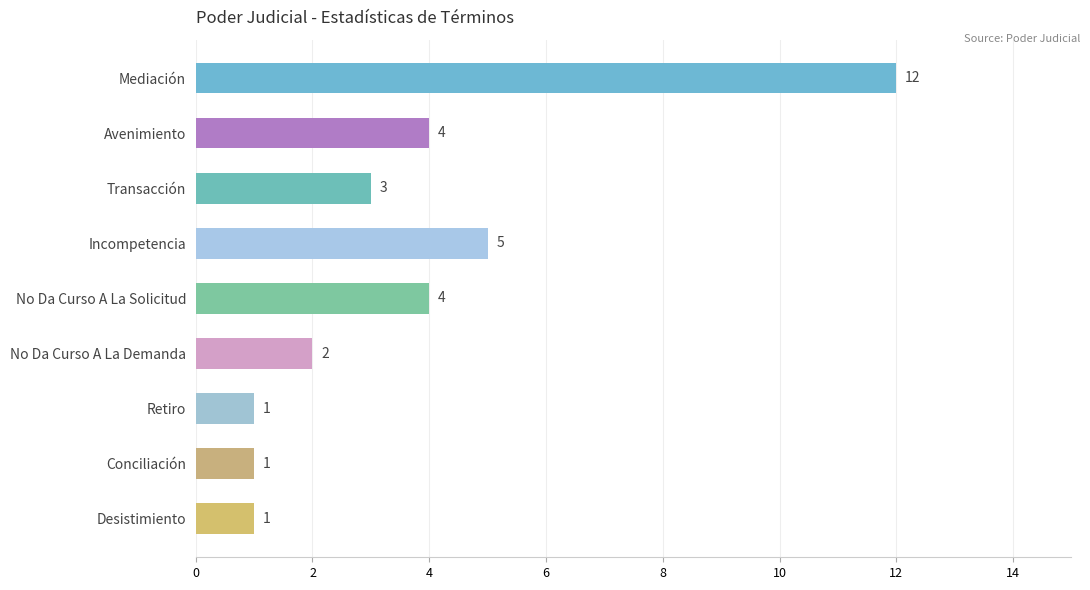

Is it true that the value at Avenimiento is 4?

True